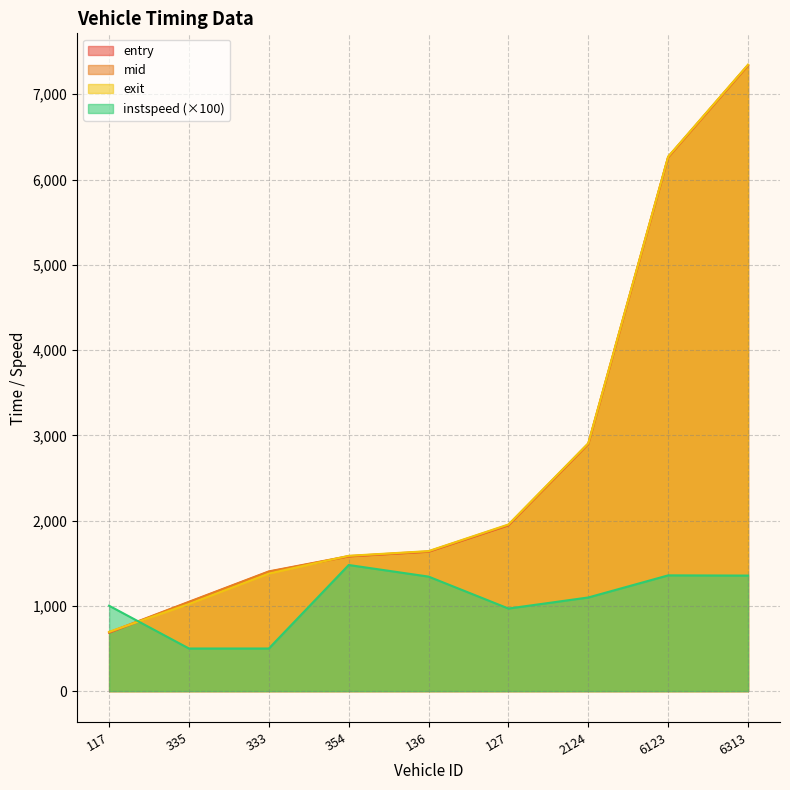

What is the total value across all series at 117?

3072.5